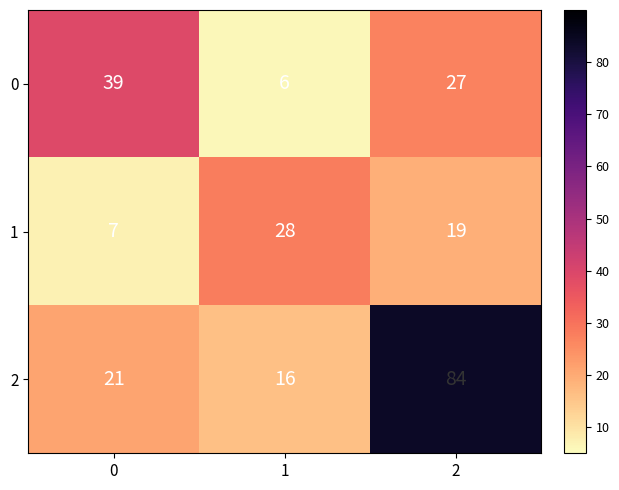

What is the approximate value of 1 at 2, to the nearest 5?

20